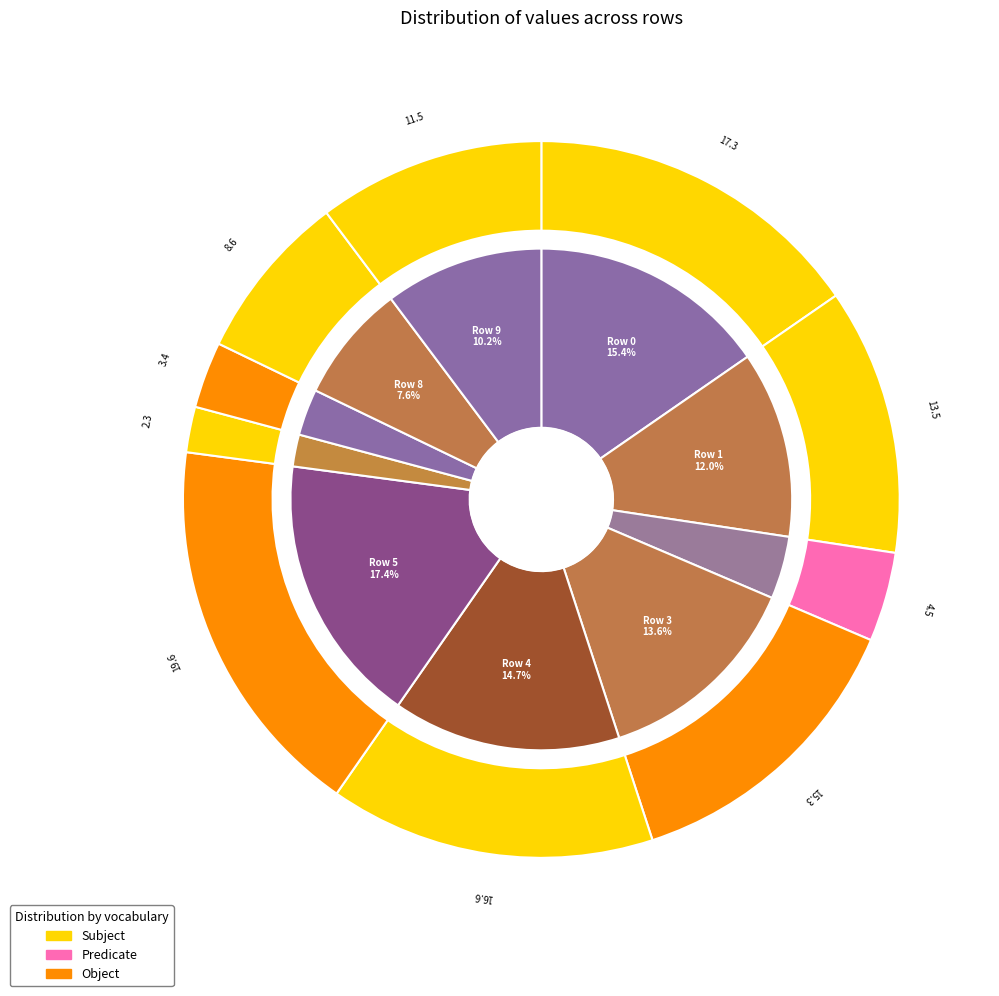

Which slice is the largest?

Row 5